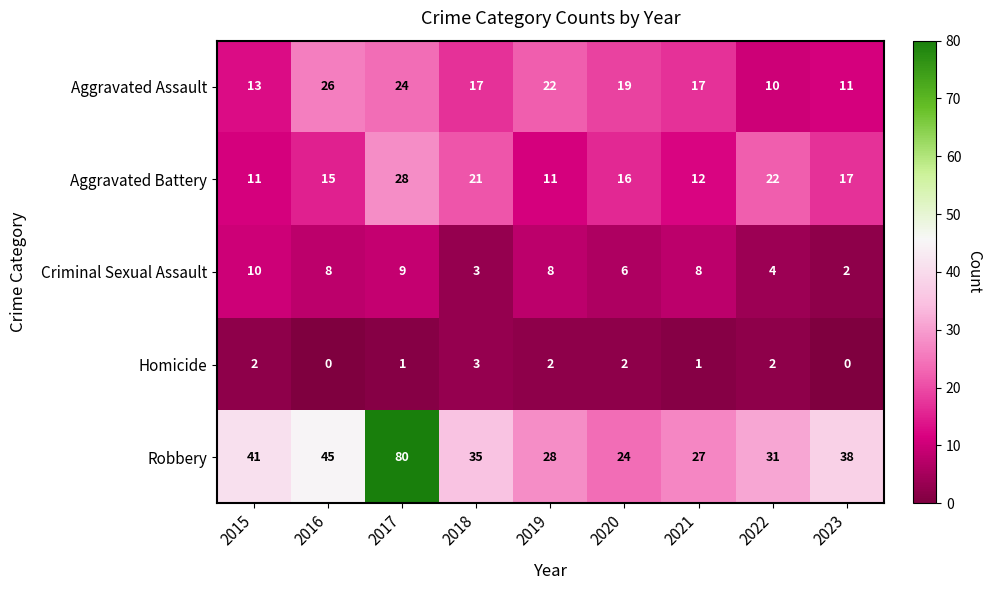

Rank the series at 2020 from lowest to highest value.

Homicide, Criminal Sexual Assault, Aggravated Battery, Aggravated Assault, Robbery